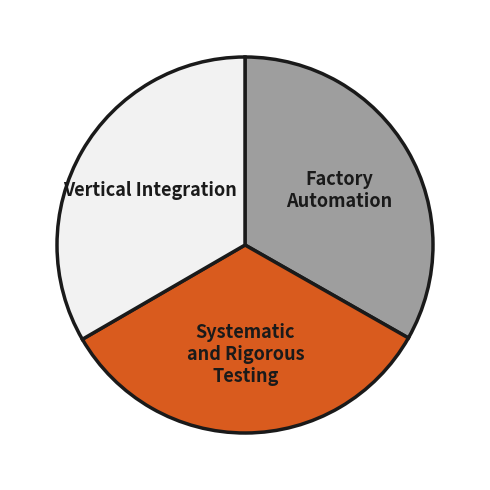

Is there a majority slice in this chart?

No